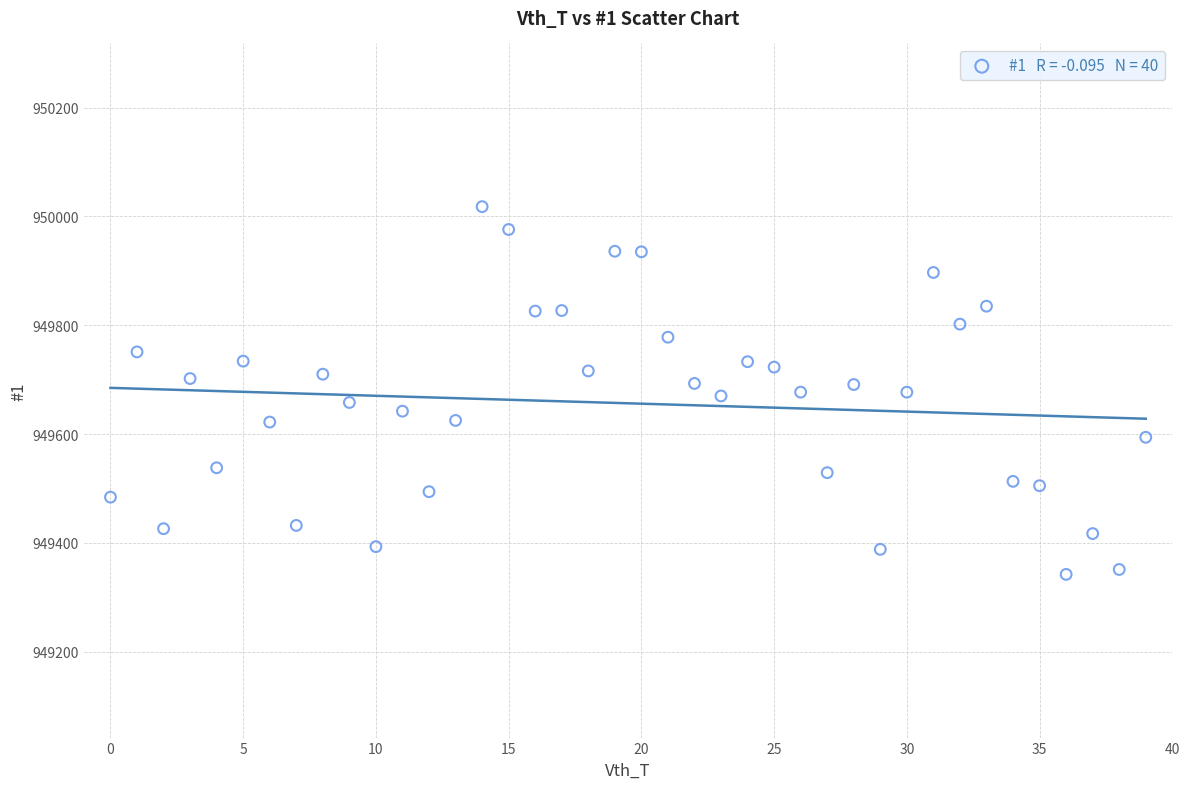

What is the range of Y values (max minus min)?

676